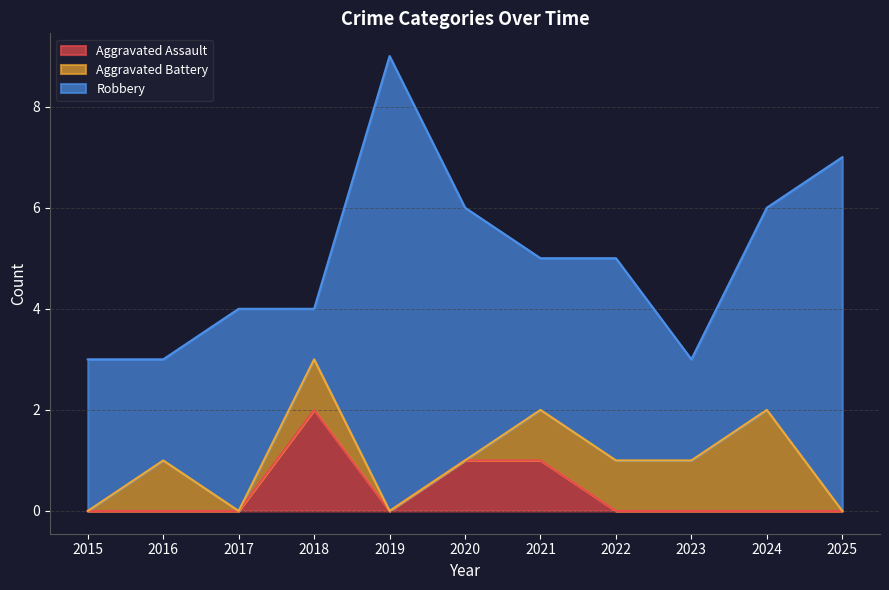

Which category has the highest value in the Robbery series?

2019